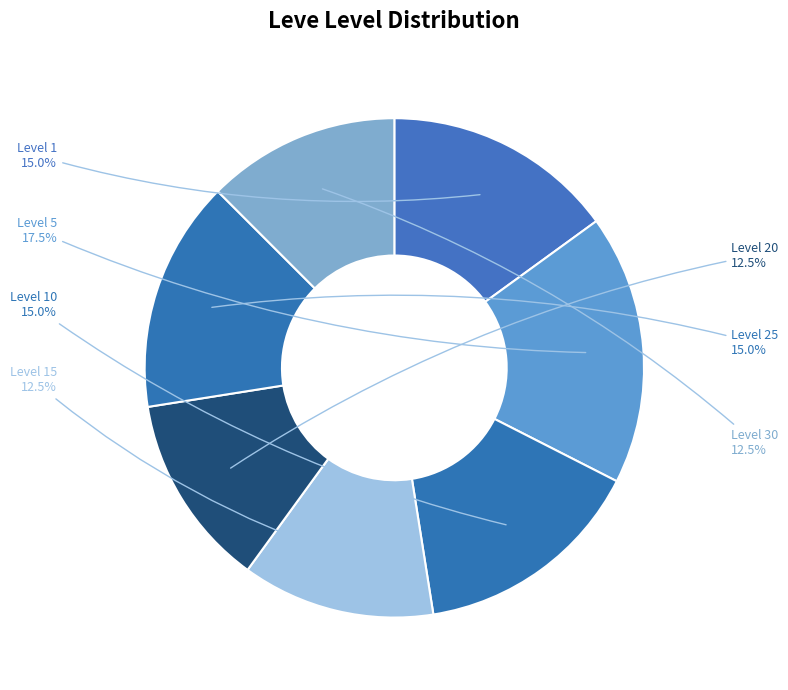

How many slices are in this pie chart?

7